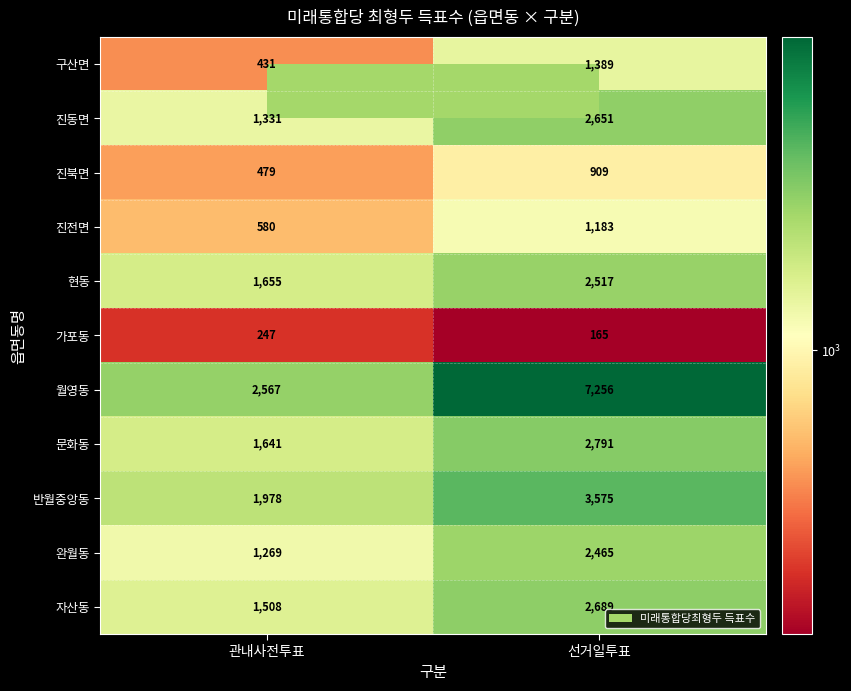

How many distinct data groups are displayed?

11